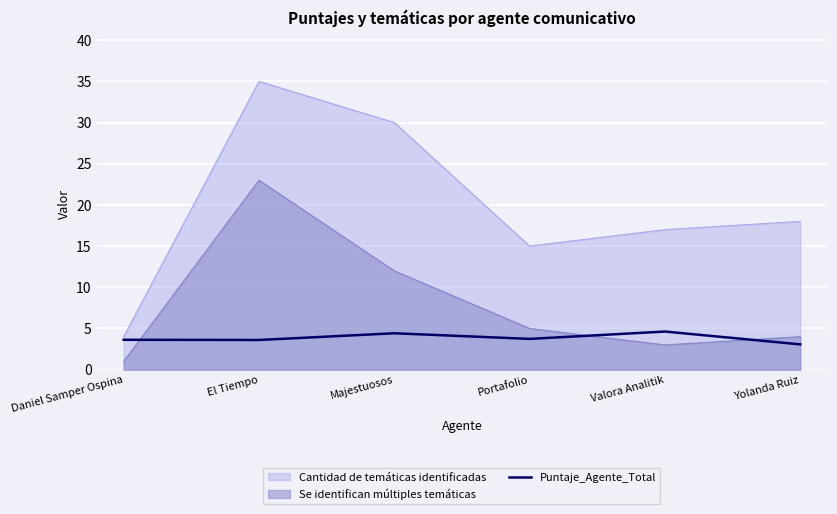

How many lines are shown in the chart?

3